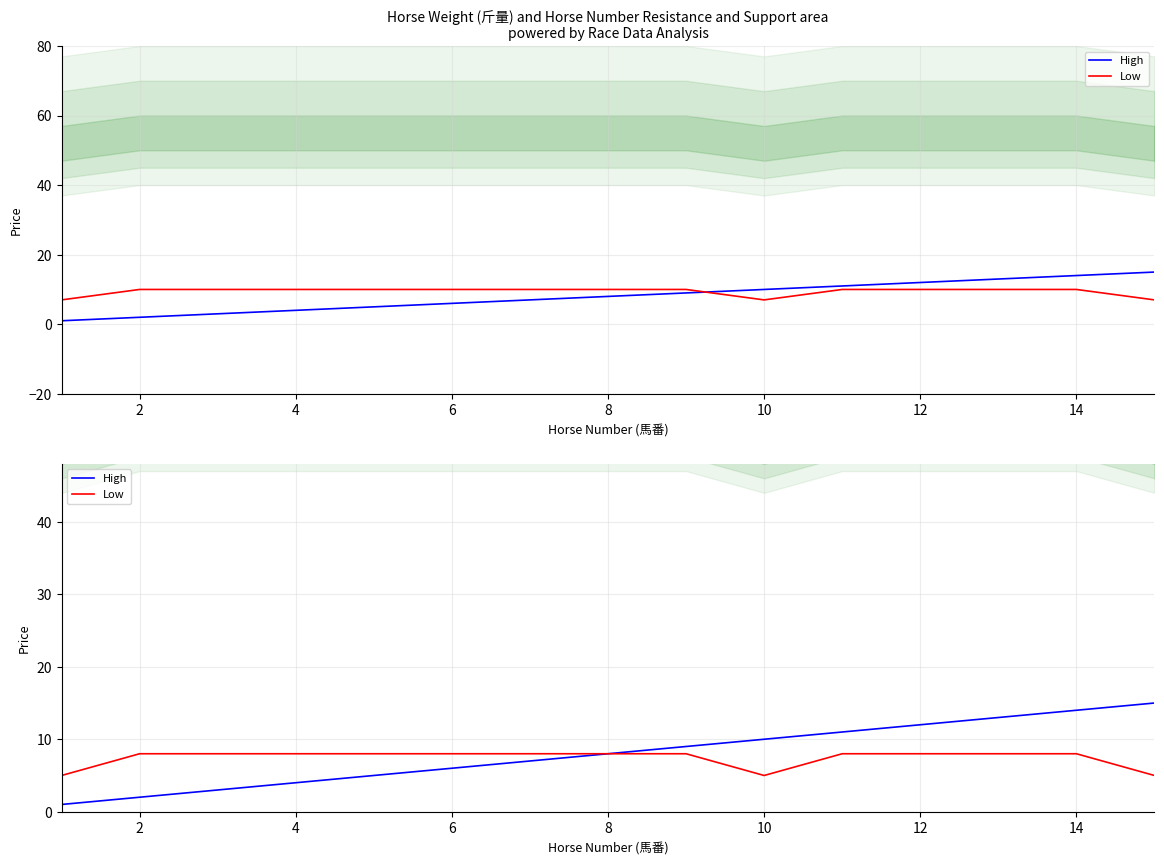

True or false: High and Low cross at least once.

False